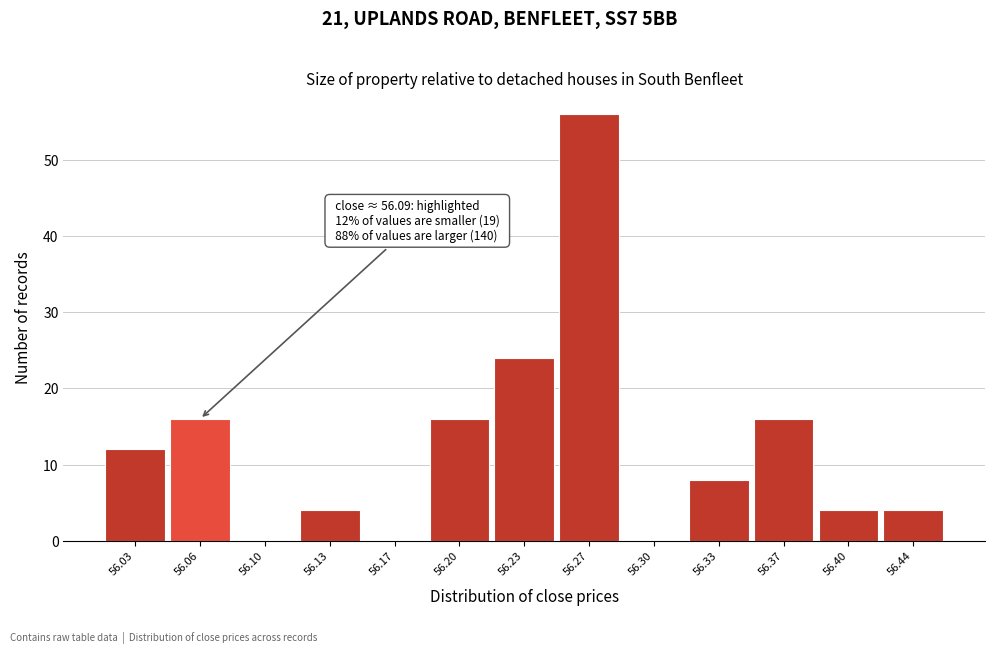

Reading left to right, transcribe all the data shown in this chart.

56.03=12	56.06=16	56.10=0	56.13=4	56.17=0	56.20=16	56.23=24	56.27=56	56.30=0	56.33=8	56.37=16	56.40=4	56.44=4